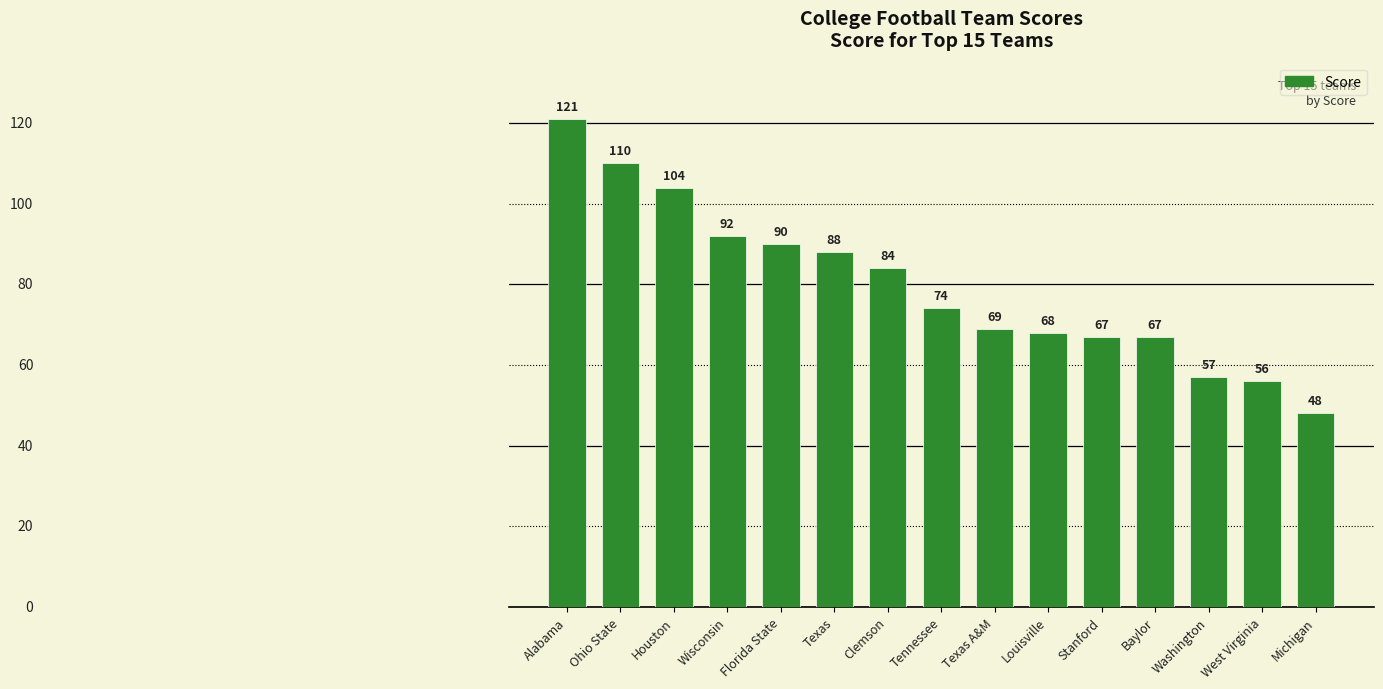

What is the average value?

80